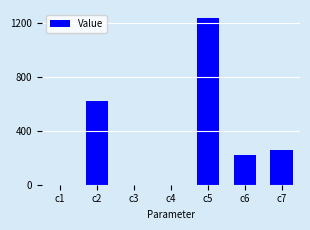

Where is the data nearest to the value 615?

c2